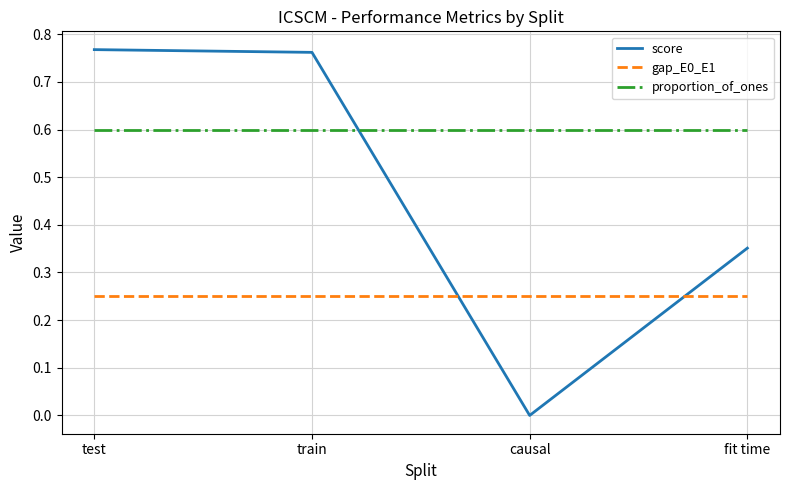

What position from the left is test?

1